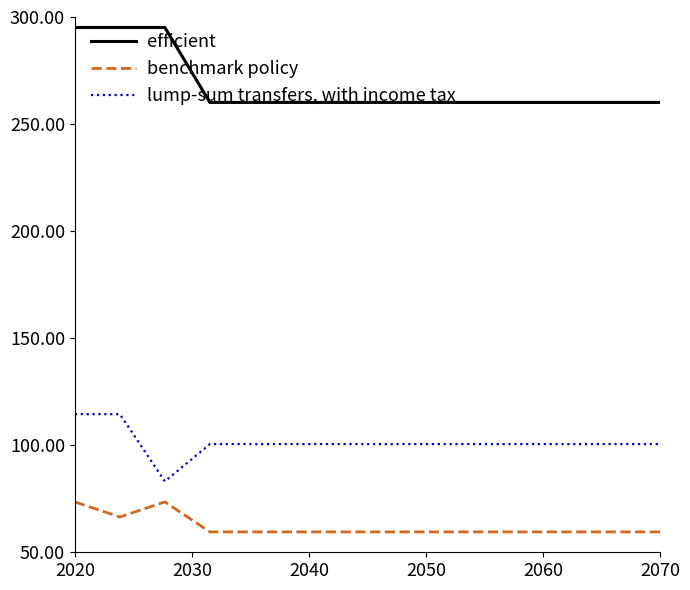

How many series are shown in this chart?

3